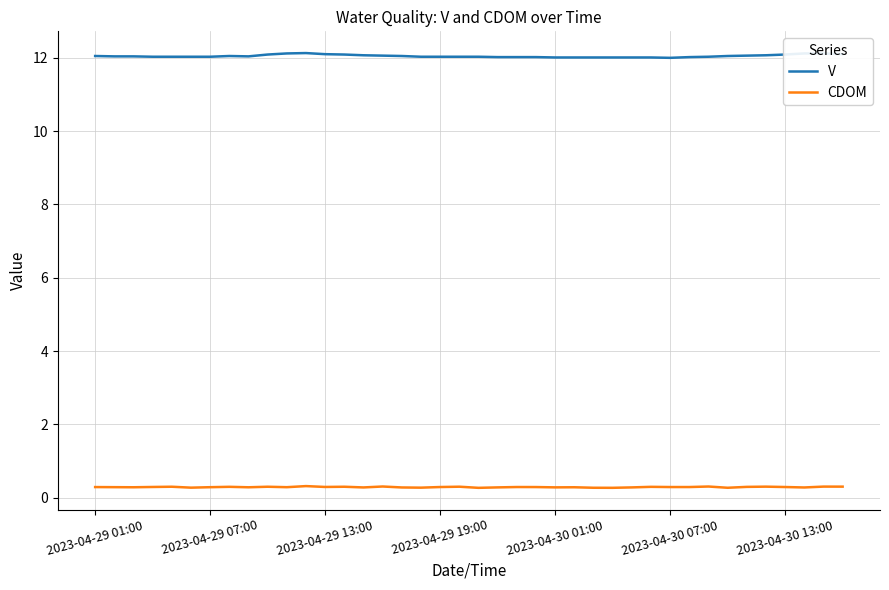

True or false: V and CDOM cross at least once.

False